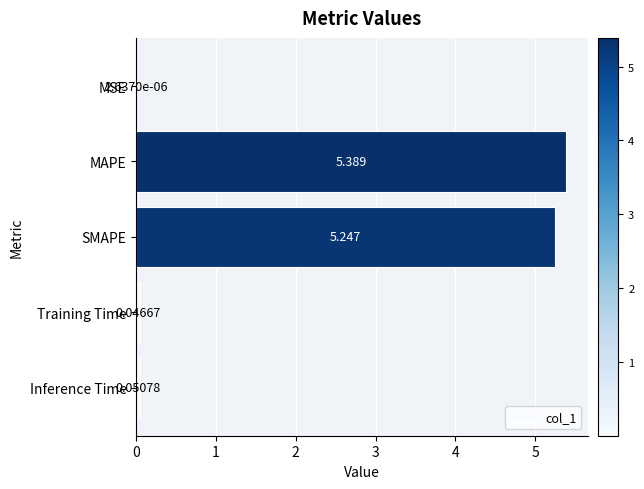

At which label is the value closest to 2?

Inference Time